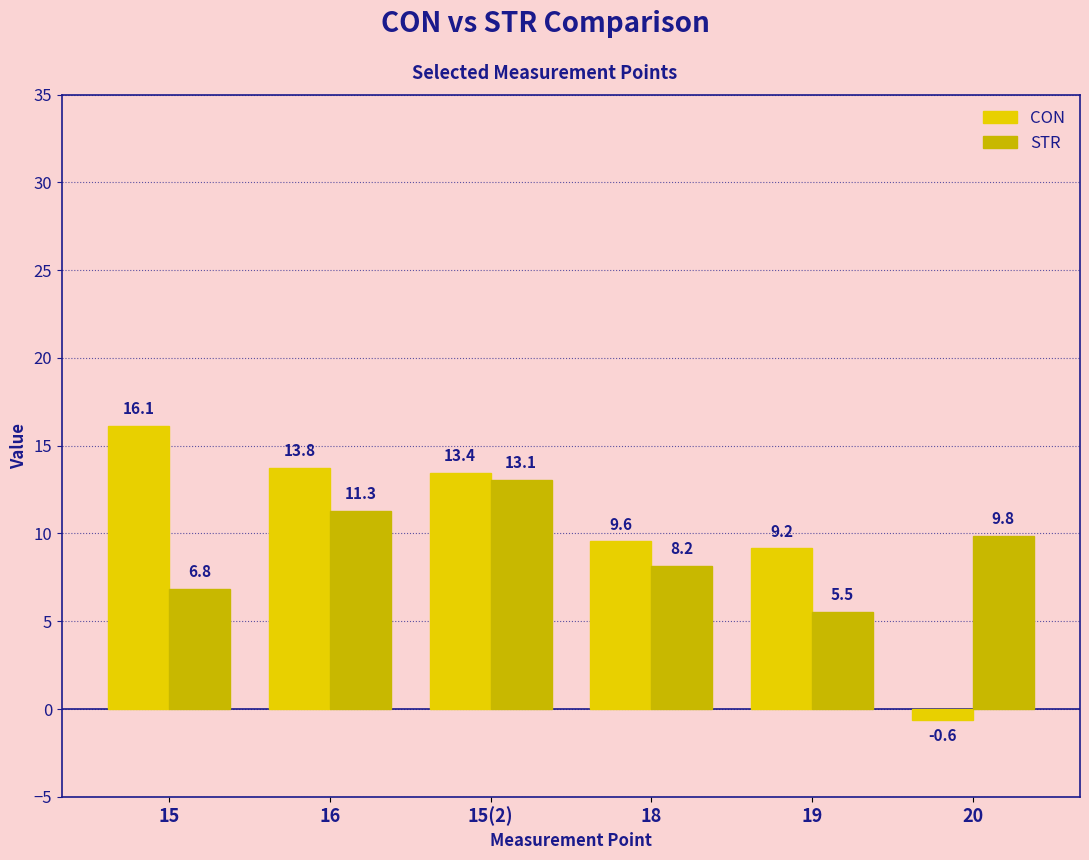

What is the label of the 4th bar from the left?

18